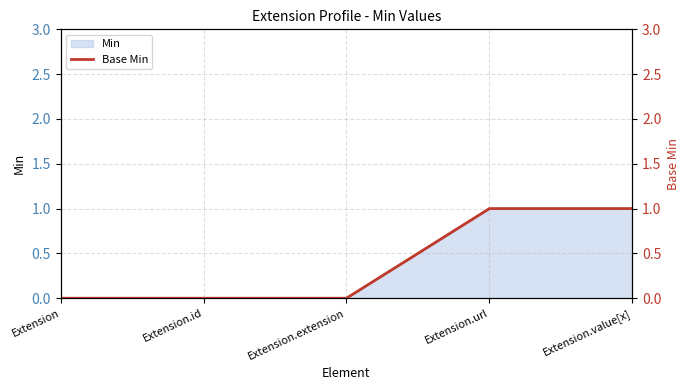

Rank the categories by value from lowest to highest.

Extension, Extension.id, Extension.extension, Extension.url, Extension.value[x]